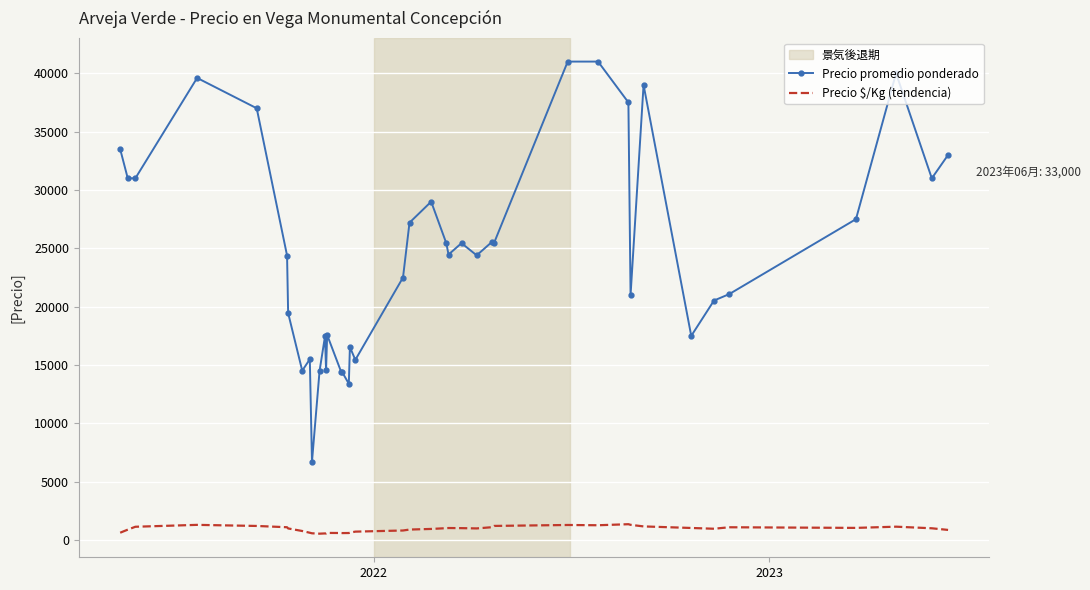

What is the maximum value for Precio promedio ponderado?

41000.0